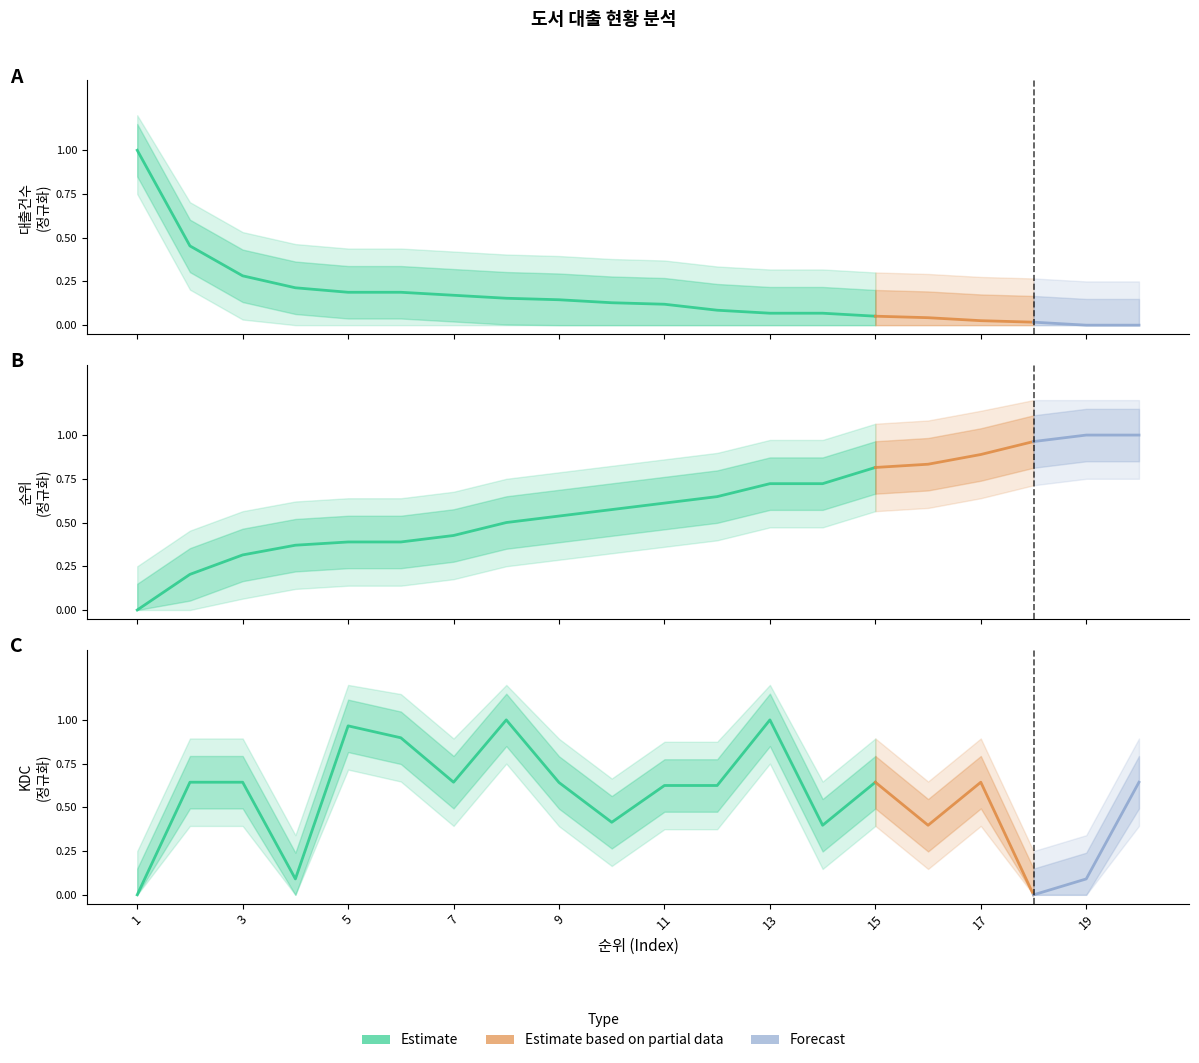

What is the value of the 10th point from the left?

0.1